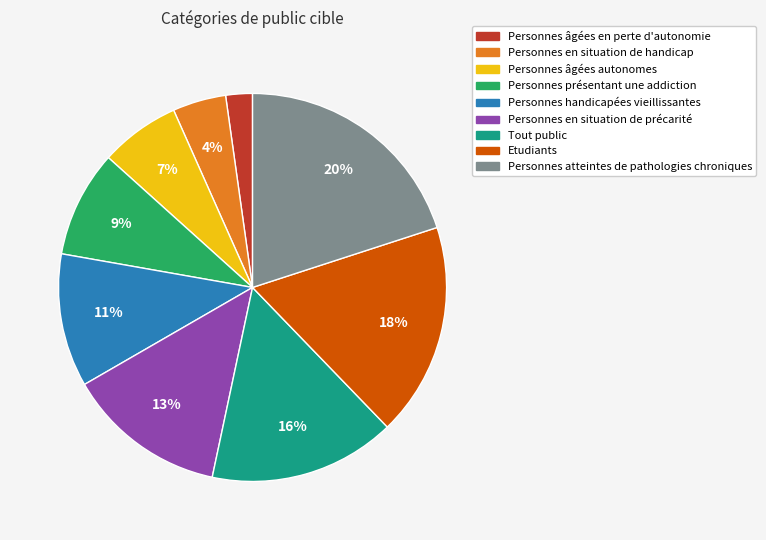

Rank the categories by value from lowest to highest.

Personnes âgées en perte d'autonomie, Personnes en situation de handicap, Personnes âgées autonomes, Personnes présentant une addiction, Personnes handicapées vieillissantes, Personnes en situation de précarité, Tout public, Etudiants, Personnes atteintes de pathologies chroniques